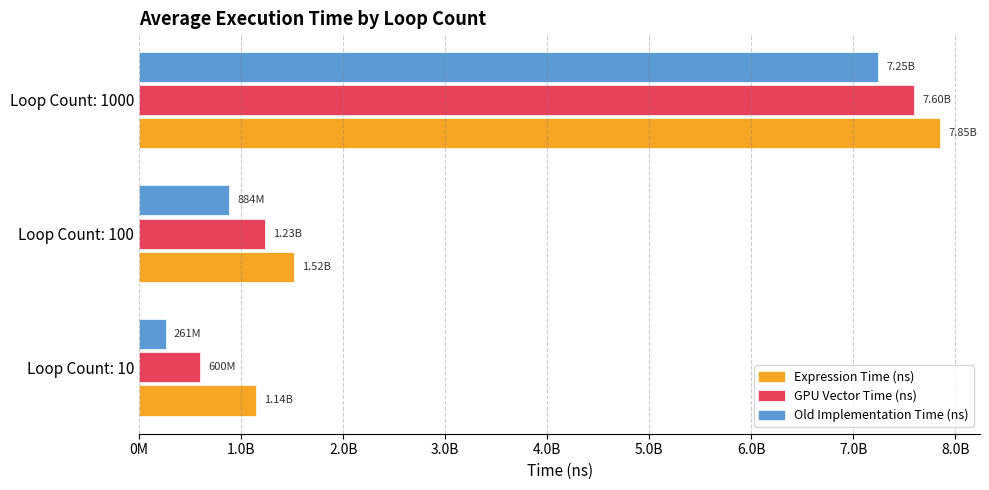

Rank the series by their average value, from highest to lowest.

Expression Time (ns), GPU Vector Time (ns), Old Implementation Time (ns)